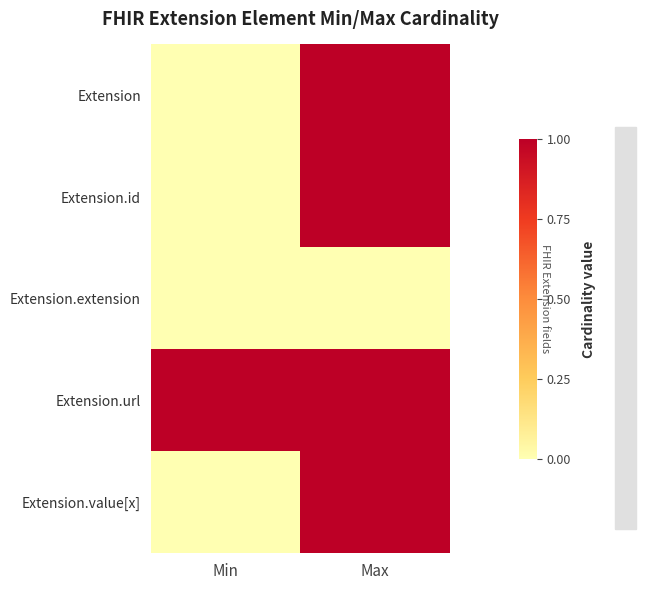

Reading left to right, what are all the values shown in this chart?

Extension: Min=0	Max=1
Extension.id: Min=0	Max=1
Extension.extension: Min=0	Max=0
Extension.url: Min=1	Max=1
Extension.value[x]: Min=0	Max=1